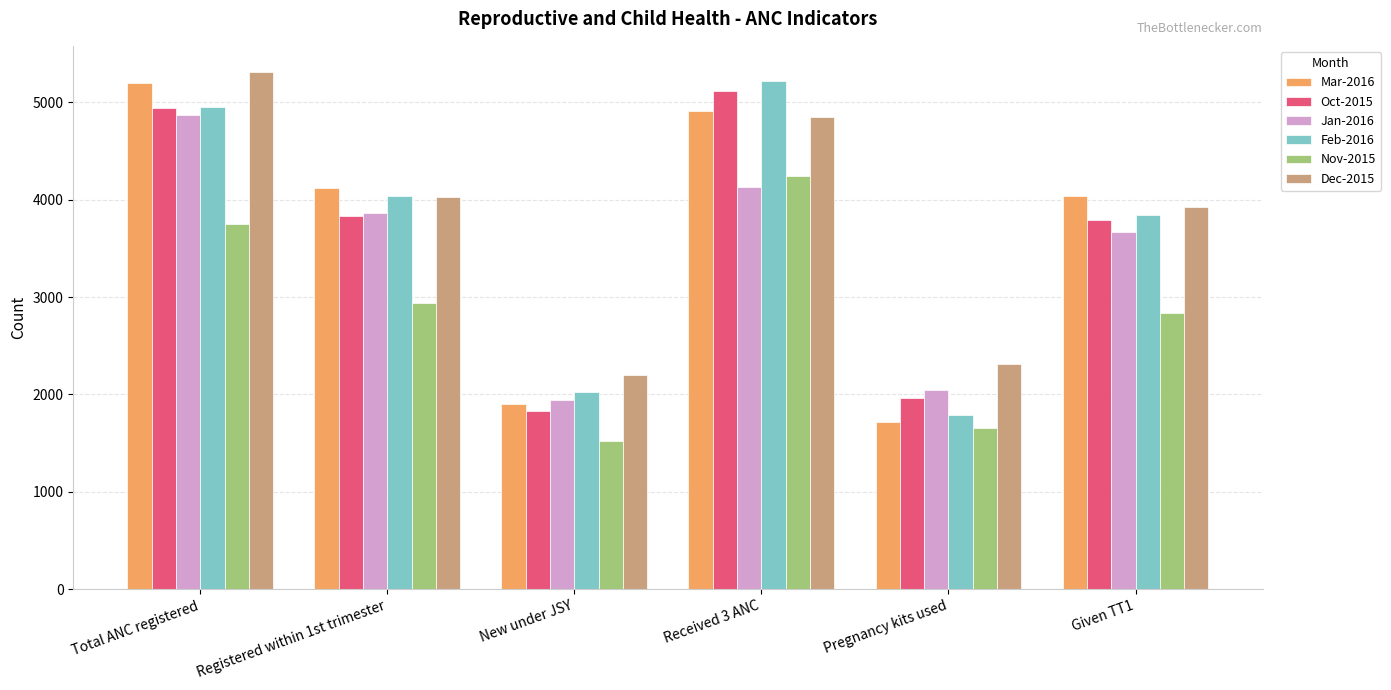

What is the value of the Feb-2016 bar at the 3rd from the left?

2020